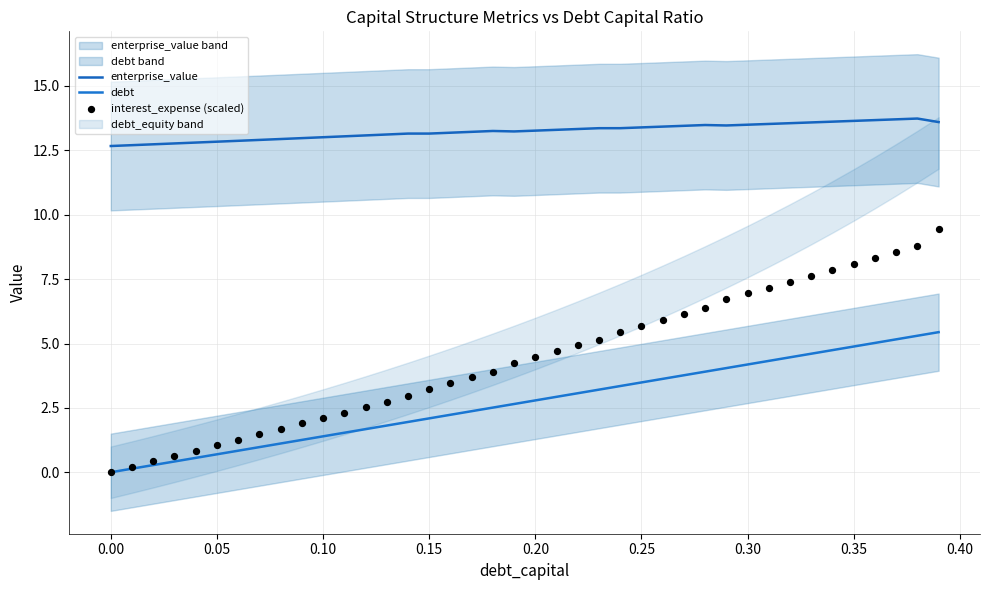

Which series reaches the minimum Y coordinate?

debt